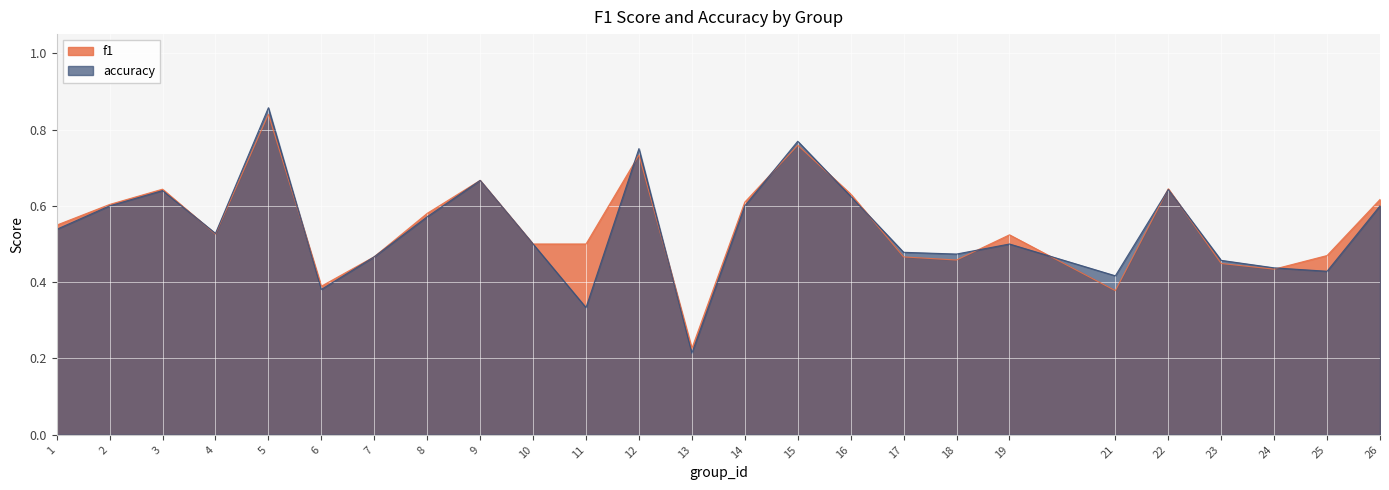

At which category does f1 reach its first local peak?

3